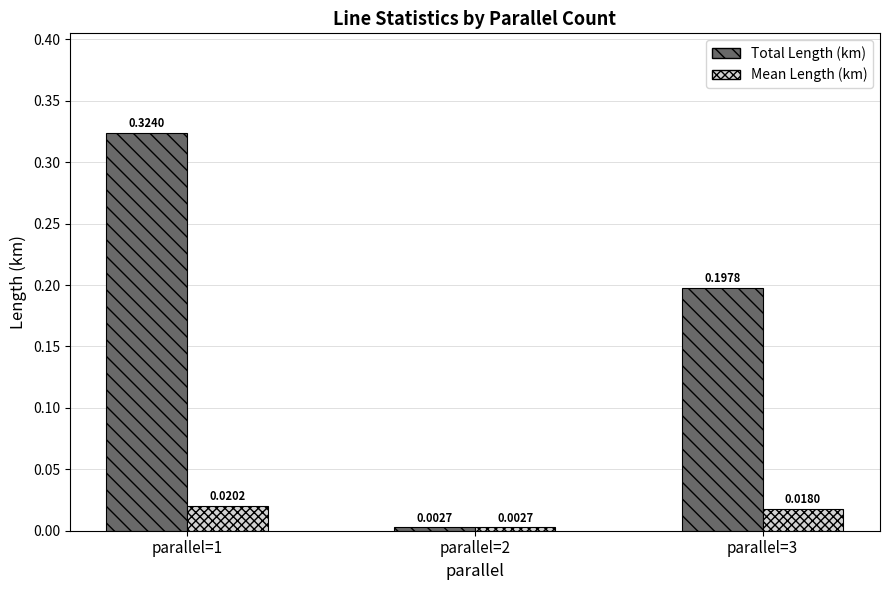

Is it true that Total Length (km) equals 0.3 at parallel=3?

False